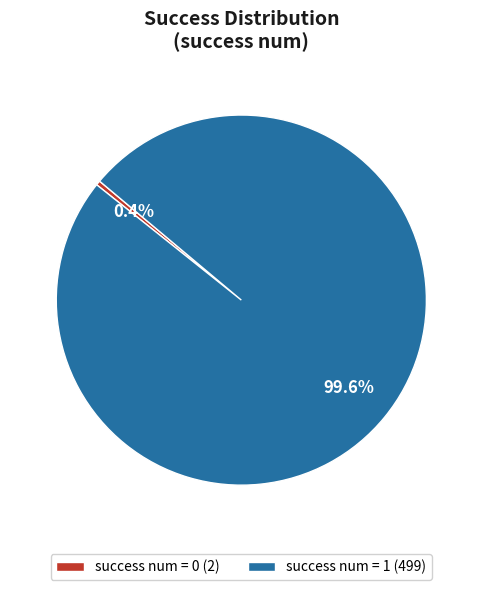

Is success num = 0 (2) the majority of the pie?

No